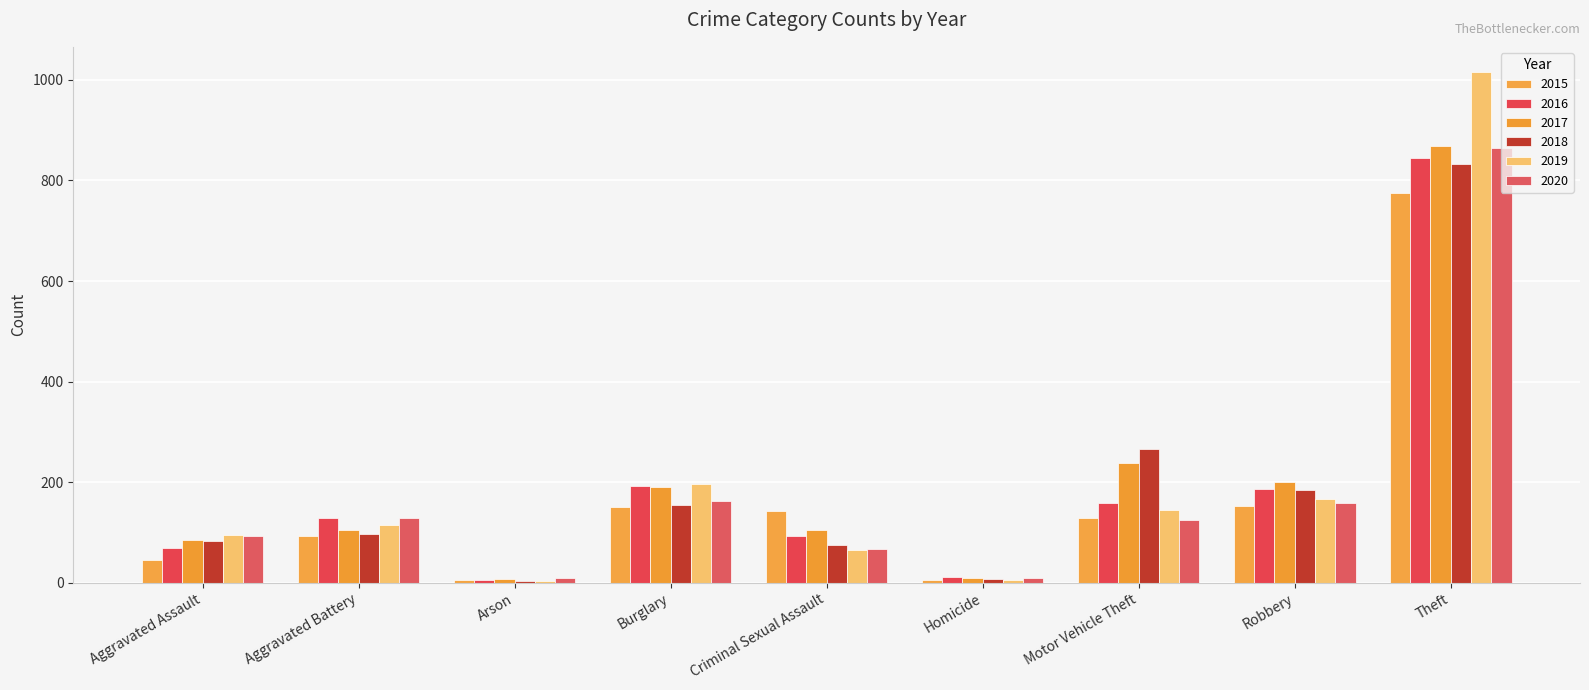

True or false: 2019 has a value of 335 at Burglary.

False